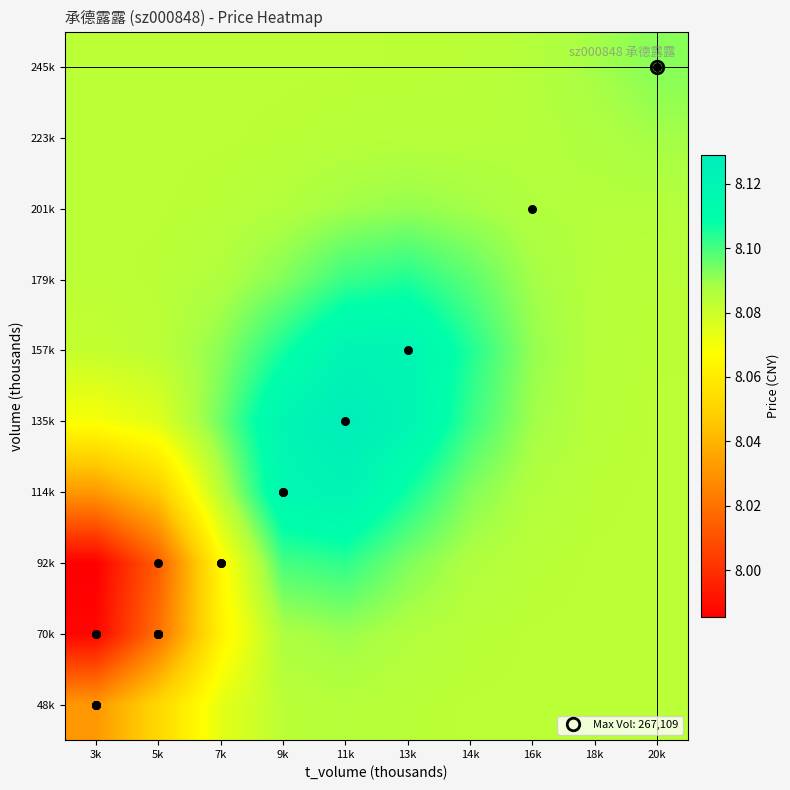

Which label corresponds to the largest value in the chart?

11k